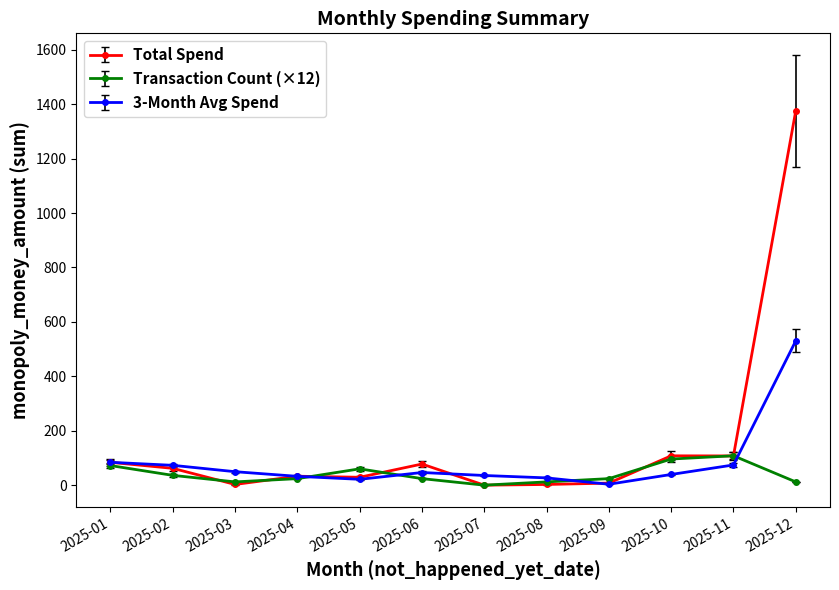

What is the highest value of the 3-Month Avg Spend series?

530.1